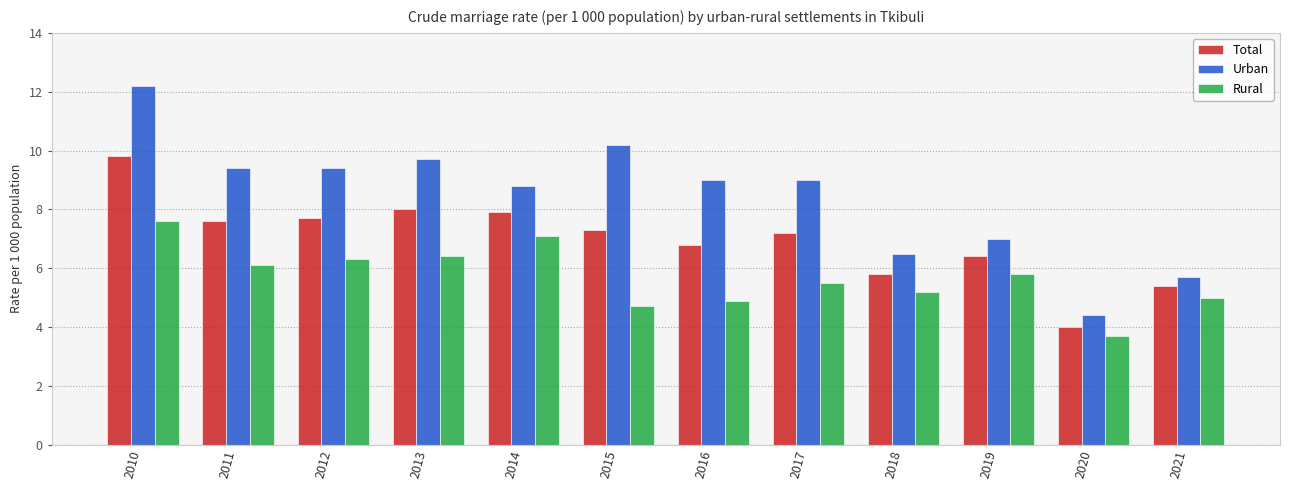

Reading left to right, what are all the values shown in this chart?

Total: 2010=9.8	2011=7.6	2012=7.7	2013=8.0	2014=7.9	2015=7.3	2016=6.8	2017=7.2	2018=5.8	2019=6.4	2020=4.0	2021=5.4
Urban: 2010=12.2	2011=9.4	2012=9.4	2013=9.7	2014=8.8	2015=10.2	2016=9.0	2017=9.0	2018=6.5	2019=7.0	2020=4.4	2021=5.7
Rural: 2010=7.6	2011=6.1	2012=6.3	2013=6.4	2014=7.1	2015=4.7	2016=4.9	2017=5.5	2018=5.2	2019=5.8	2020=3.7	2021=5.0